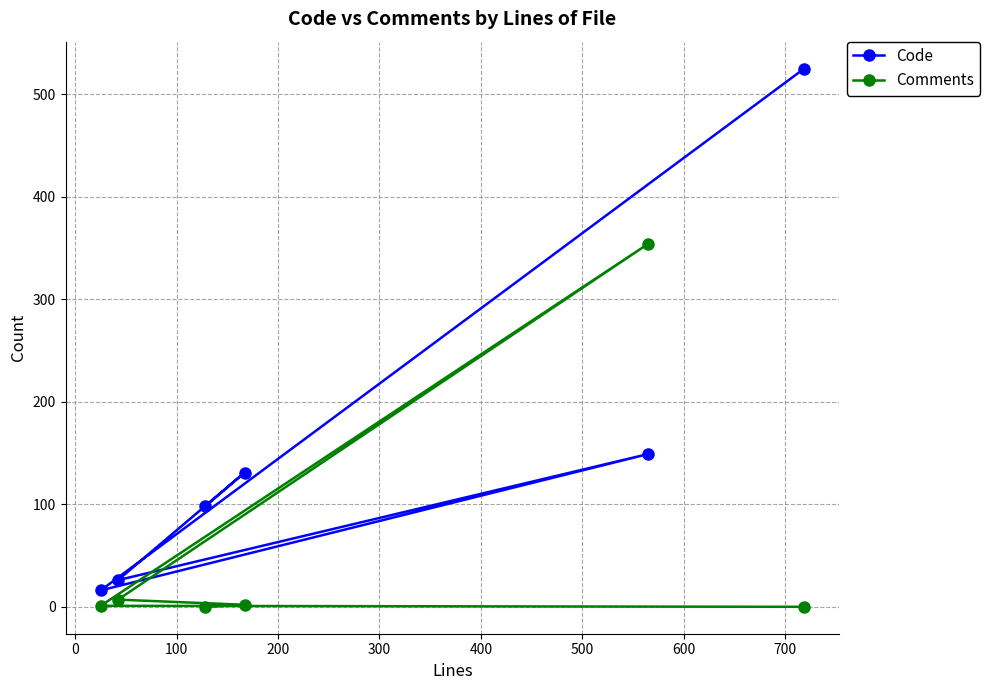

Reading left to right, what are all the values shown in this chart?

Code: 98	131	26	149	16	525
Comments: 0	2	7	354	1	0